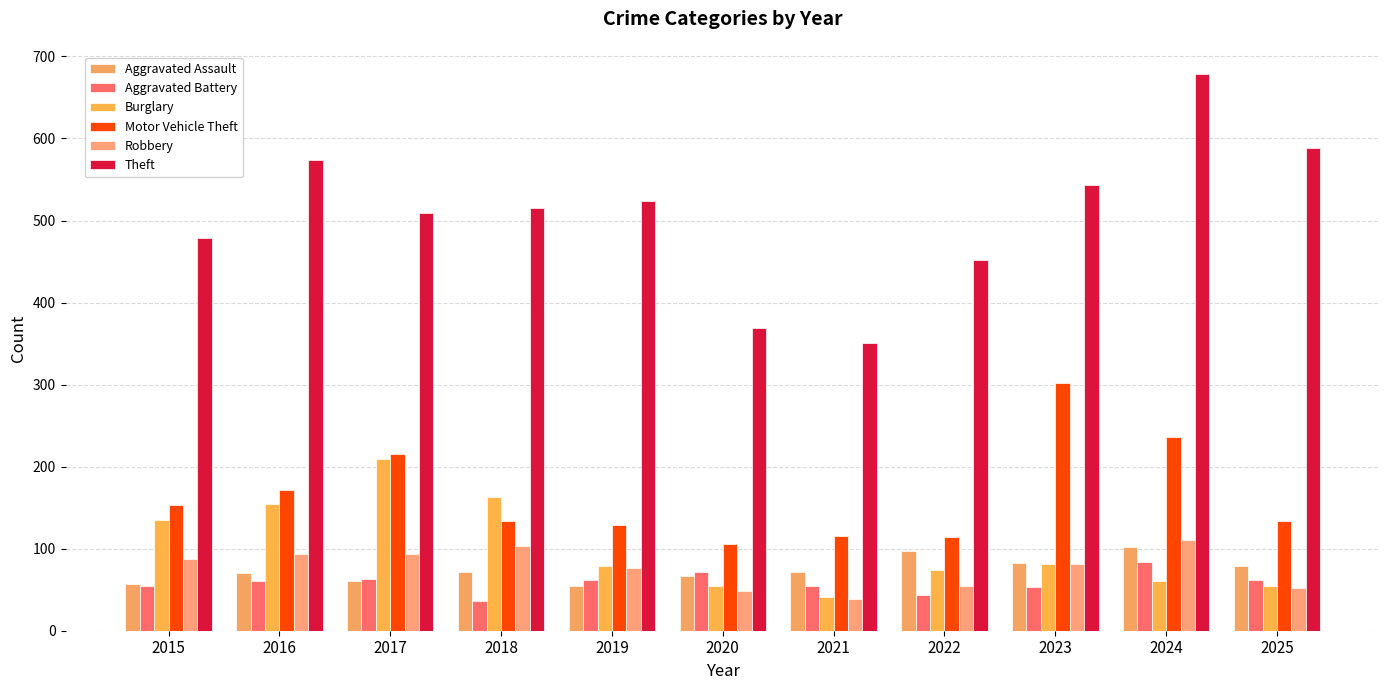

What is the sum of the Burglary values at 2024 and 2018?

223